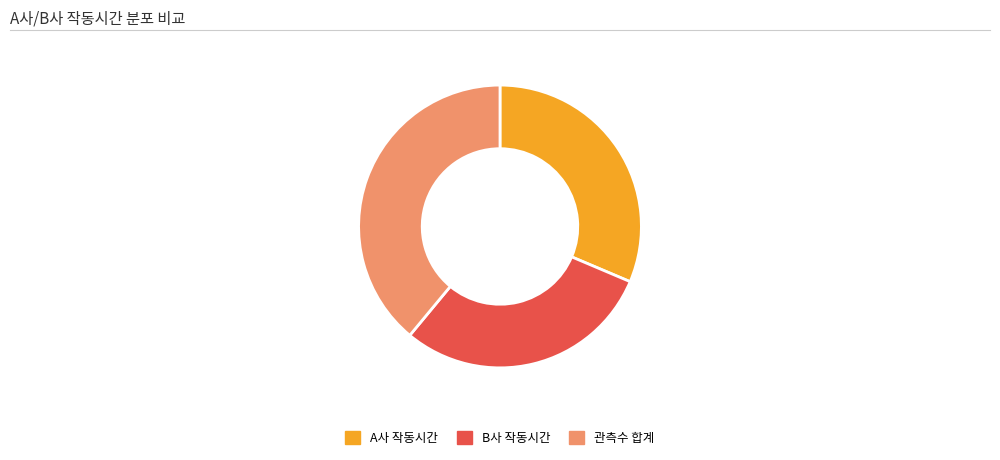

Is it true that 관측수 합계 is 50% of the pie?

False